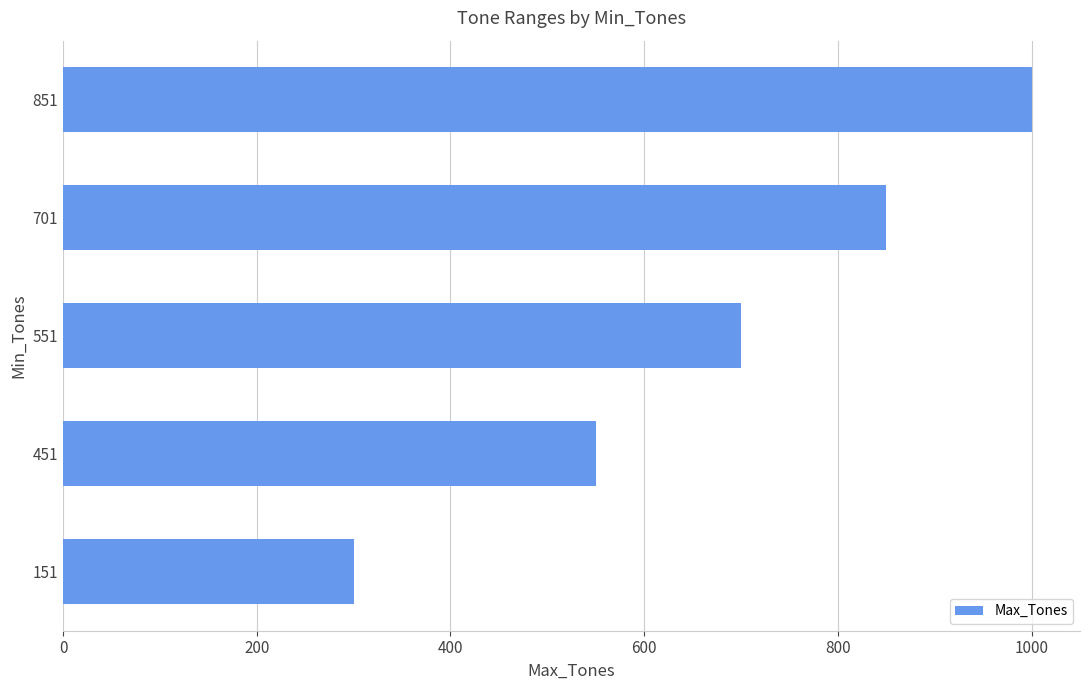

List the labels in order of value, smallest first.

151, 451, 551, 701, 851